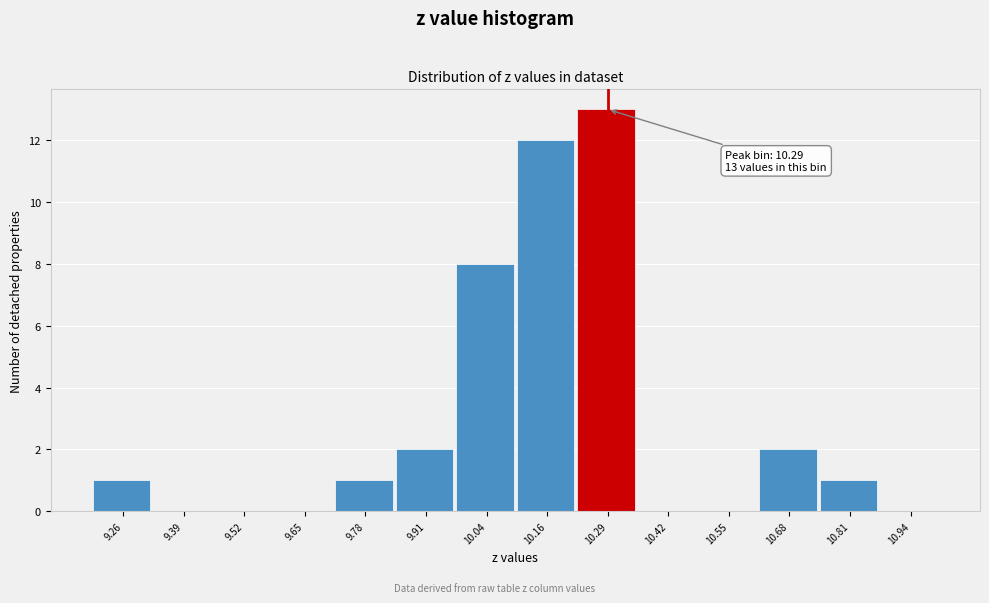

Over which range of the x-axis is the bar tallest?

10.22 to 10.36